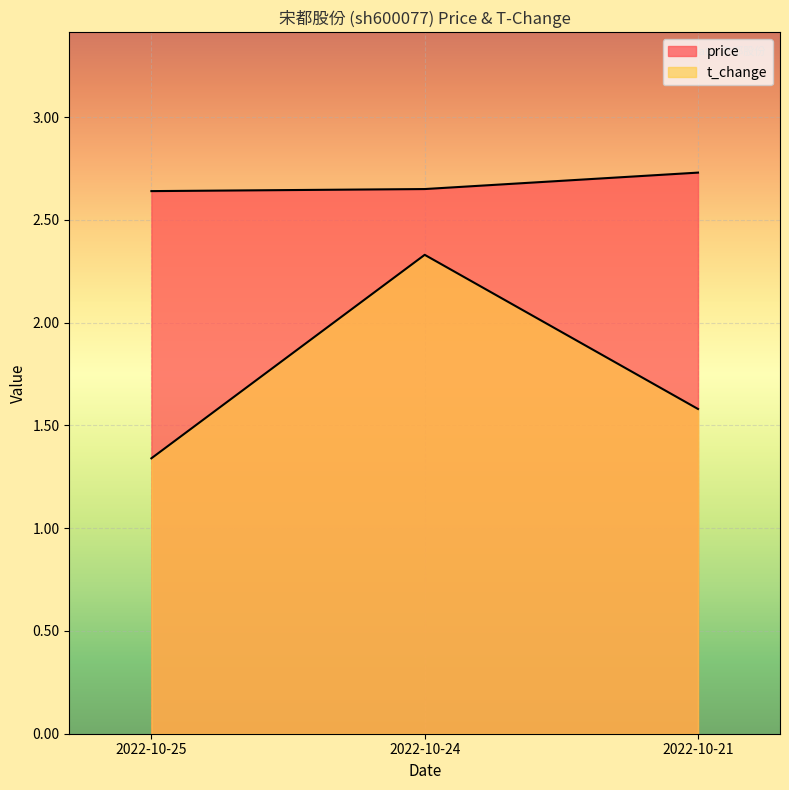

Which label corresponds to the smallest value in the chart?

2022-10-25